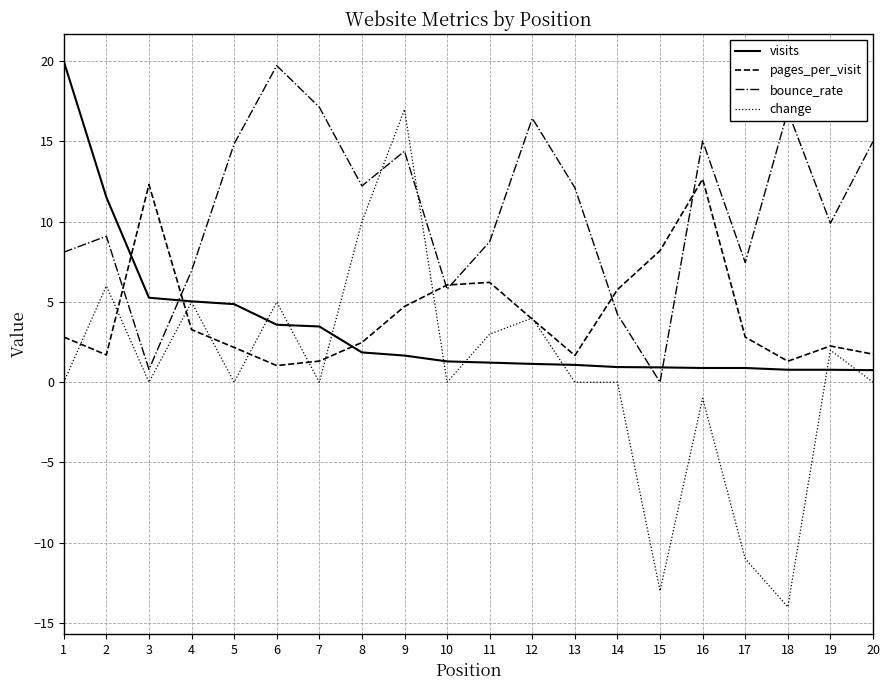

At 11, list the series in order from smallest to largest.

visits, change, pages_per_visit, bounce_rate